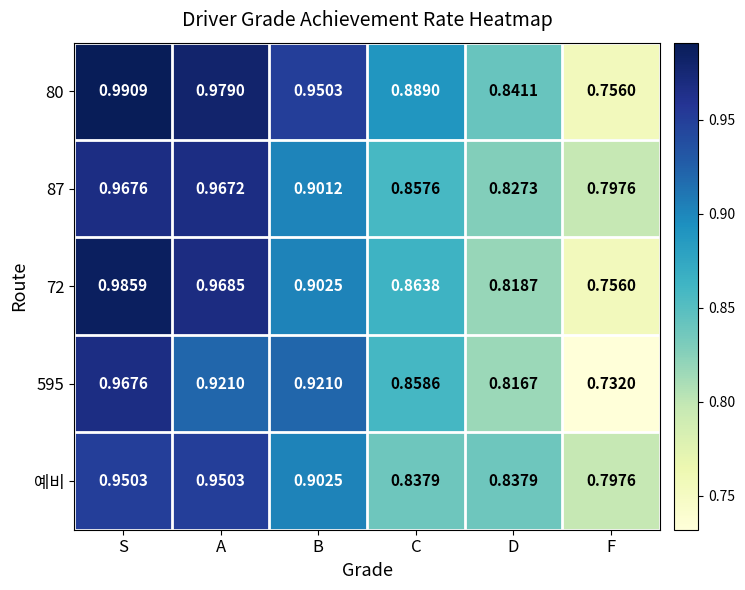

Which series changed the most between B and C?

예비